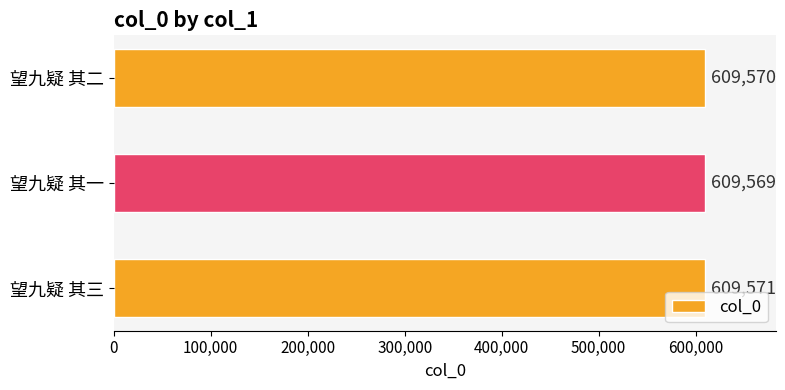

Rank the categories by value from lowest to highest.

望九疑 其一, 望九疑 其二, 望九疑 其三